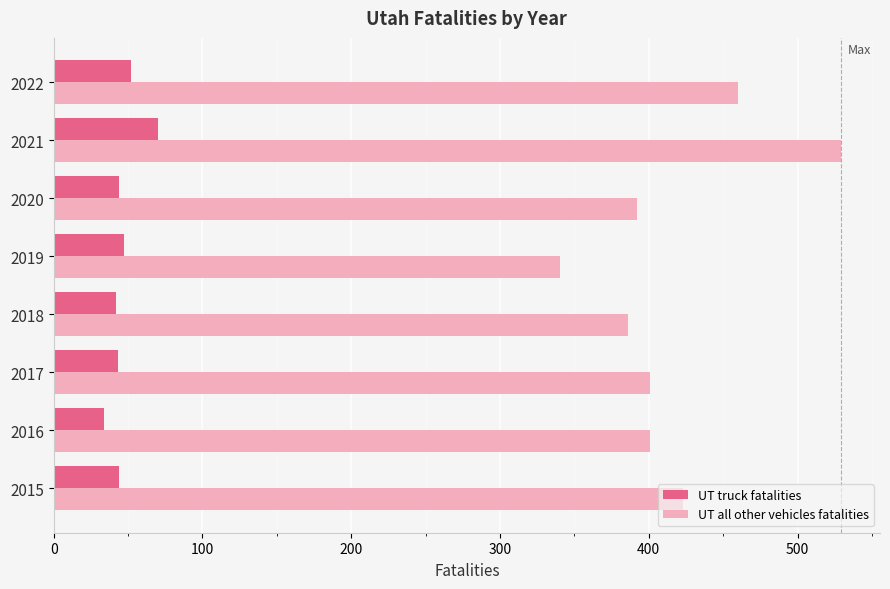

What is the approximate value of UT all other vehicles fatalities at 2020, to the nearest 5?

390